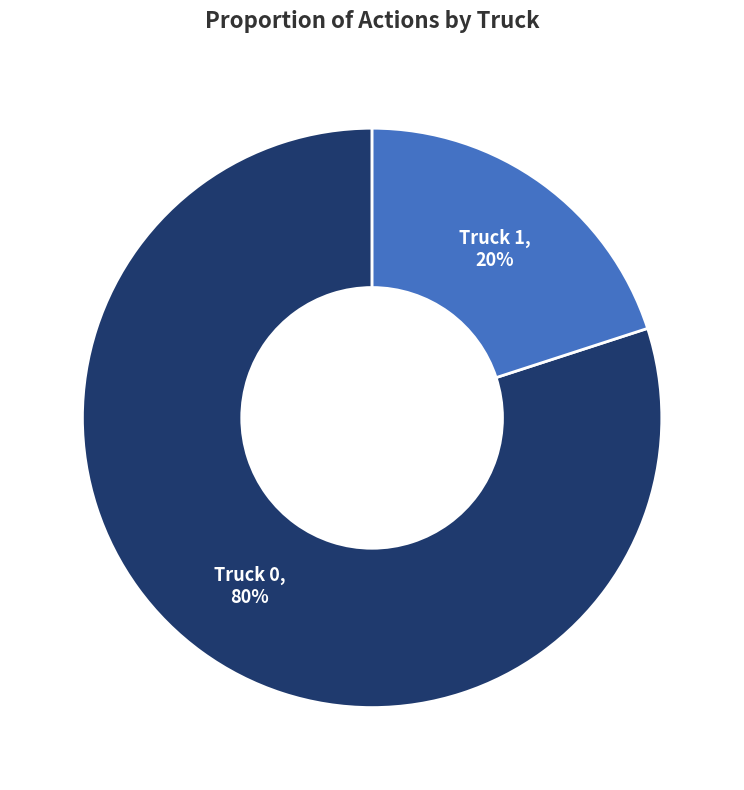

To the nearest percent, what is the difference between the largest and smallest slice percentages?

60%